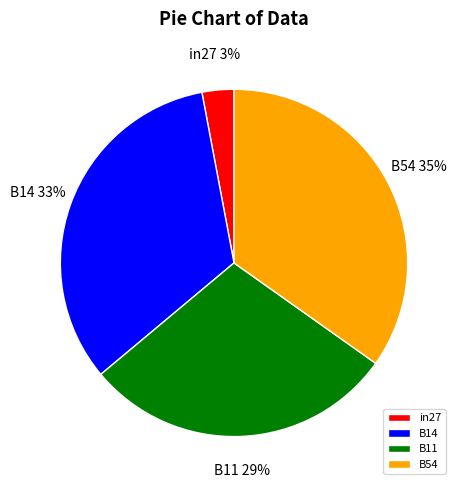

To the nearest percent, what is the average slice percentage?

25%